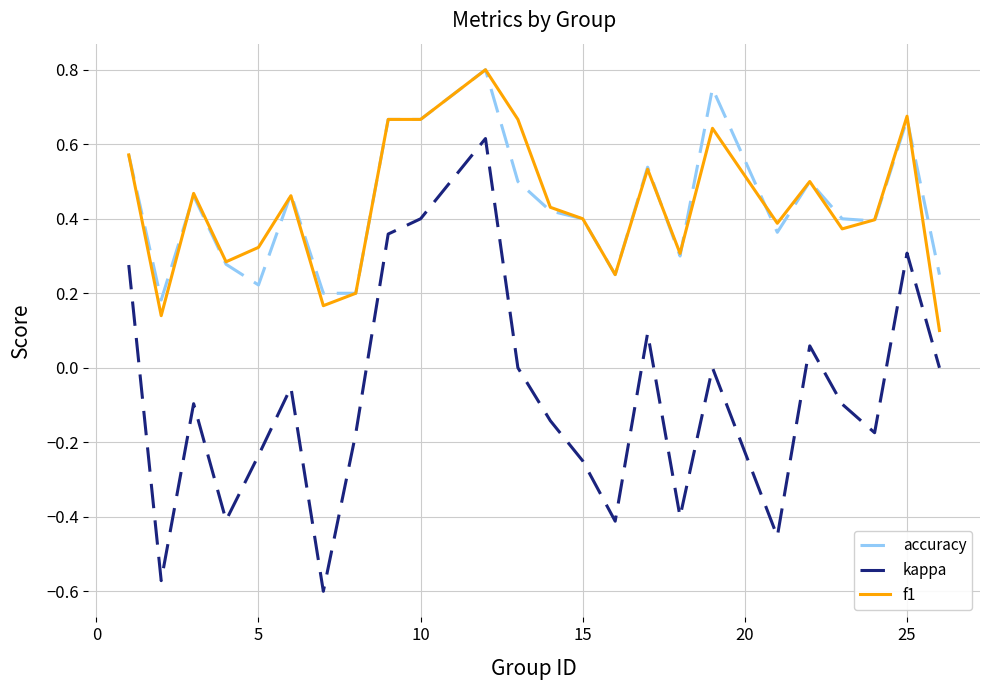

Which series has the widest spread of values?

kappa